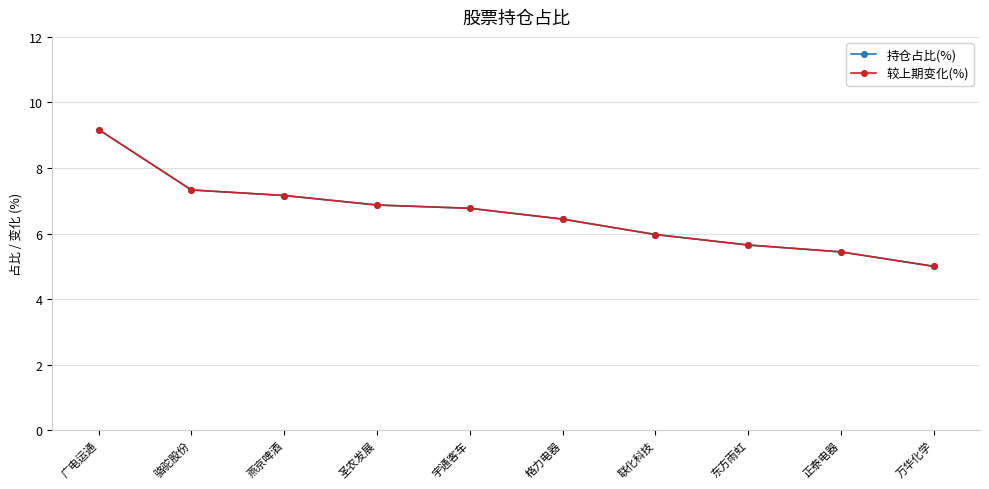

True or false: 持仓占比(%) has a value of 10.6 at 圣农发展.

False